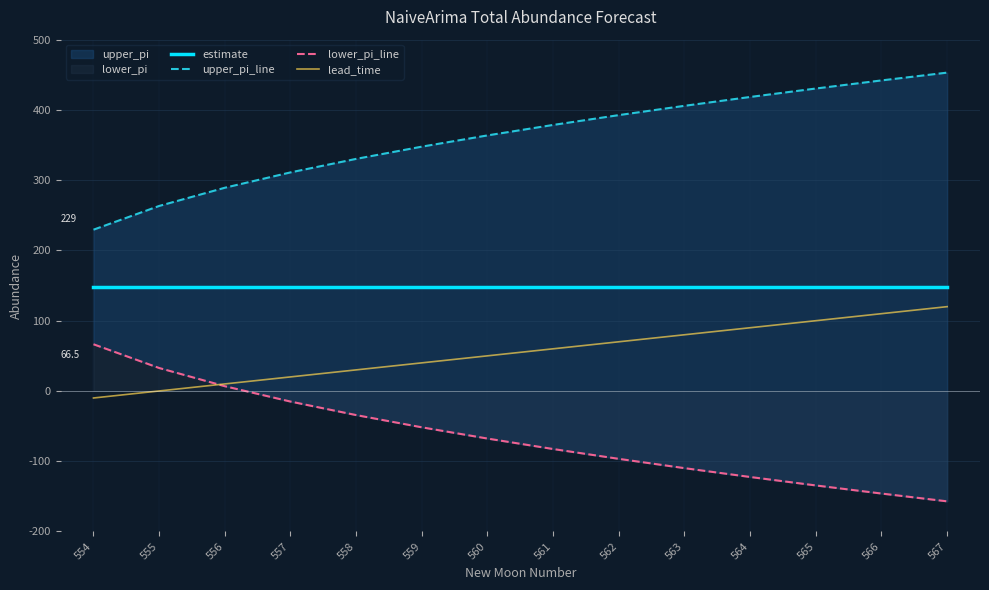

What is the difference between the highest and lowest values at 566?

588.0